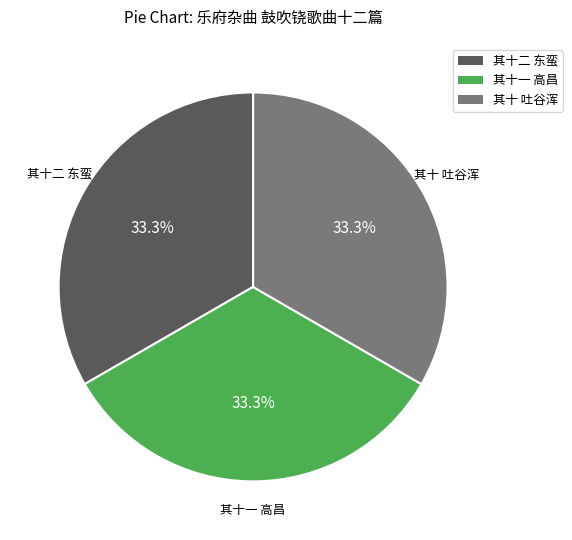

Is there a majority slice in this chart?

No